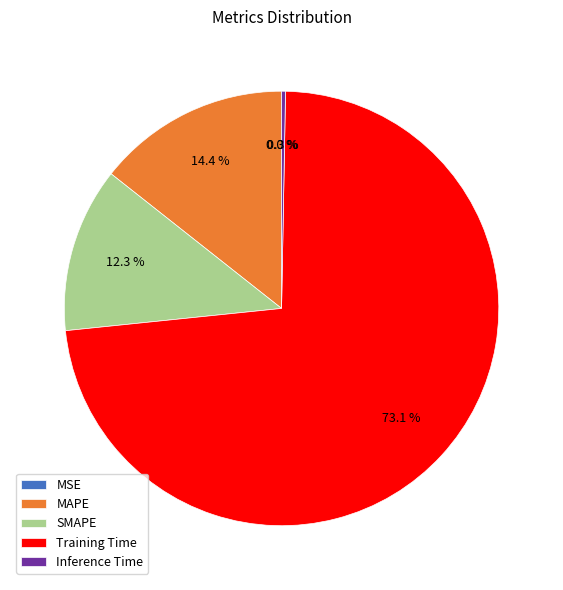

The Inference Time slice represents 0% of the pie. True or false?

True